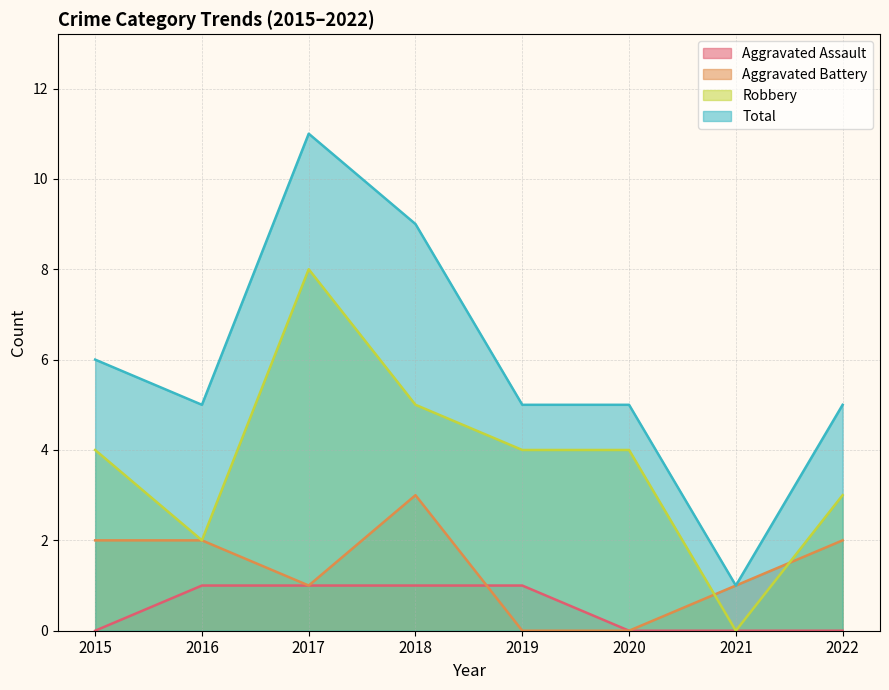

What is the spread (max minus min) of values at 2021?

1